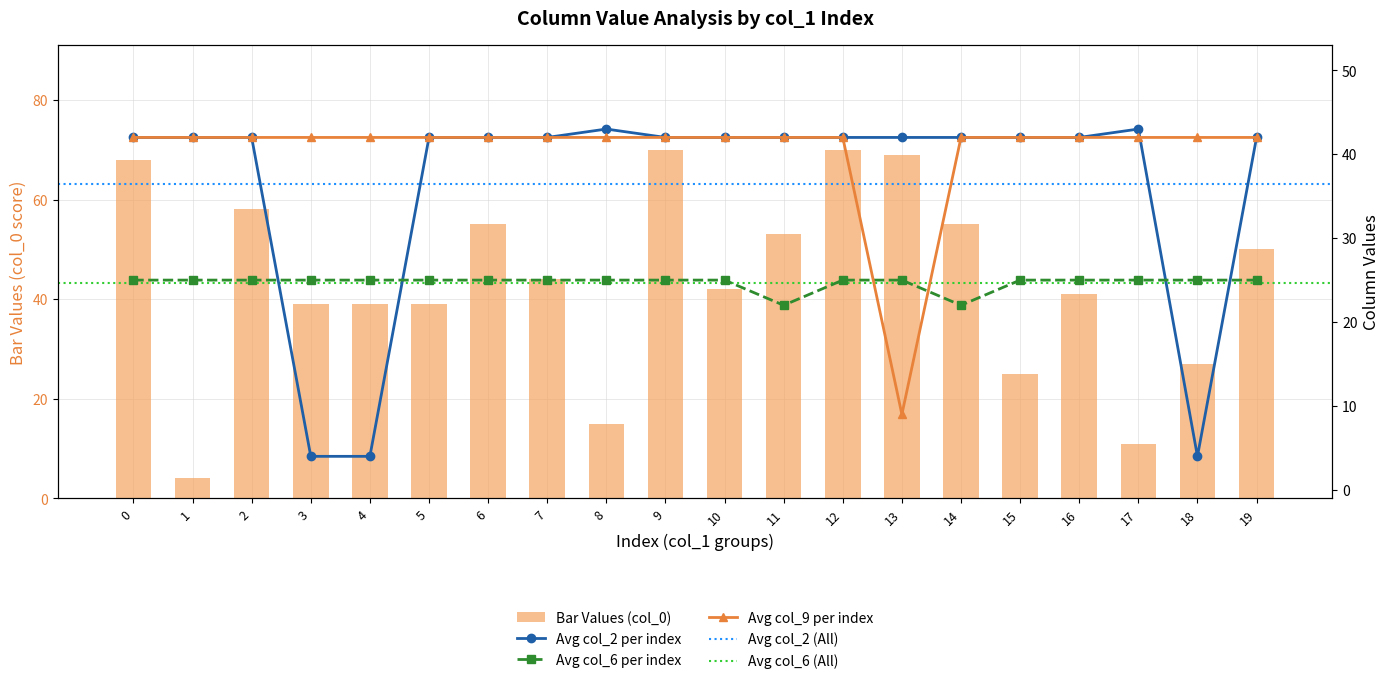

Is it true that col_2 equals 42 at 1?

True